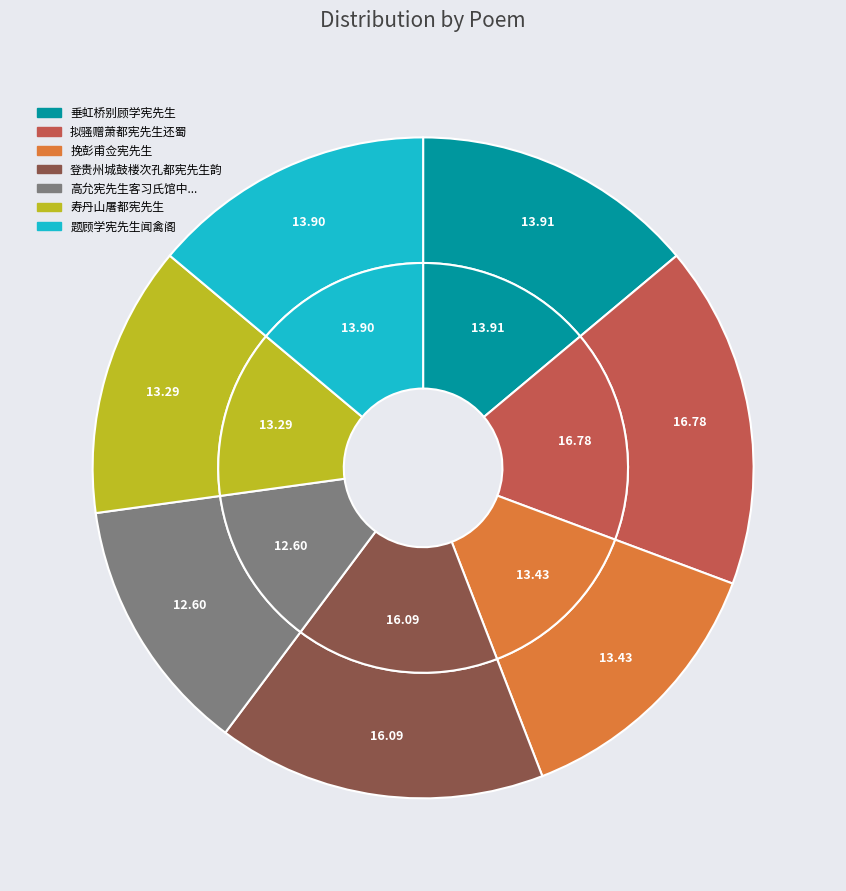

To the nearest percent, what is the average slice percentage?

14%